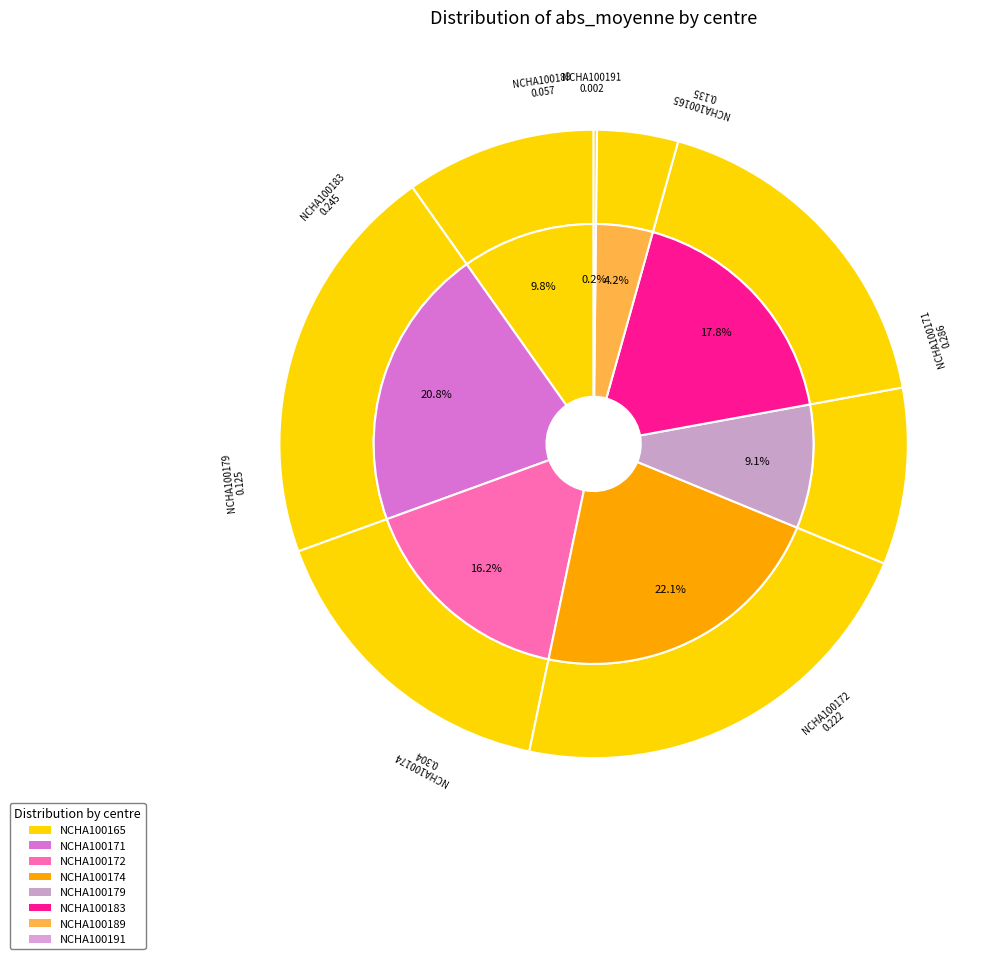

Is the sum of NCHA100165 and NCHA100179 greater than half?

No